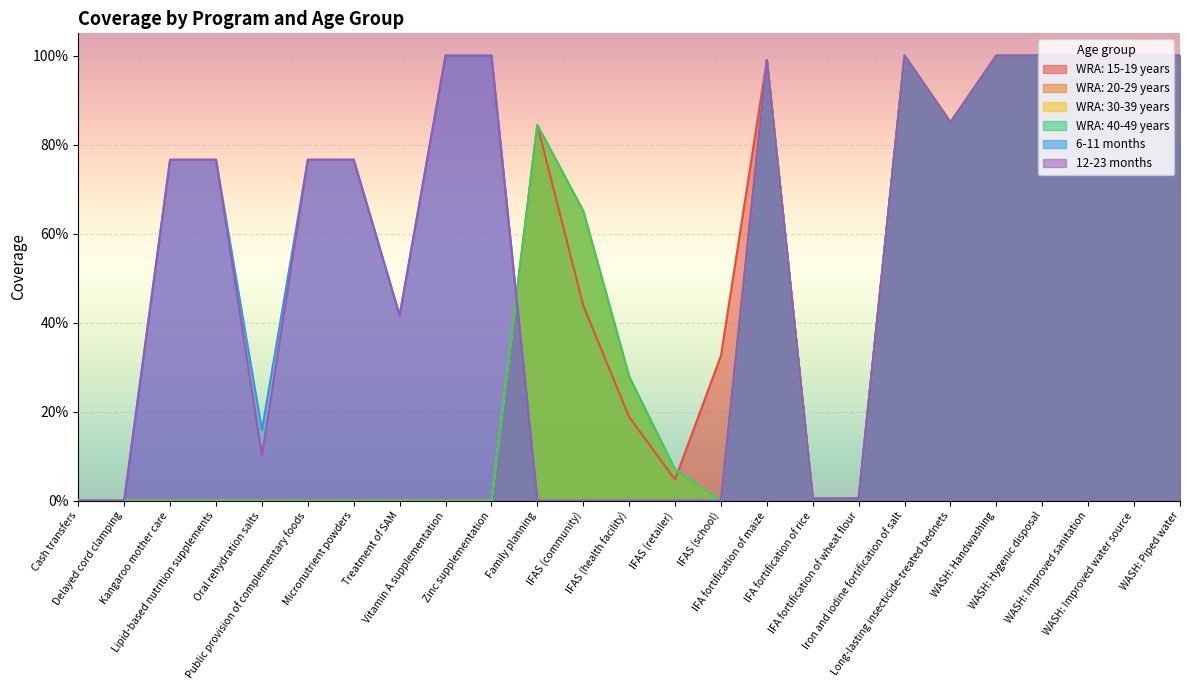

True or false: WRA: 15-19 years has more than 2 points higher than both neighbors.

True